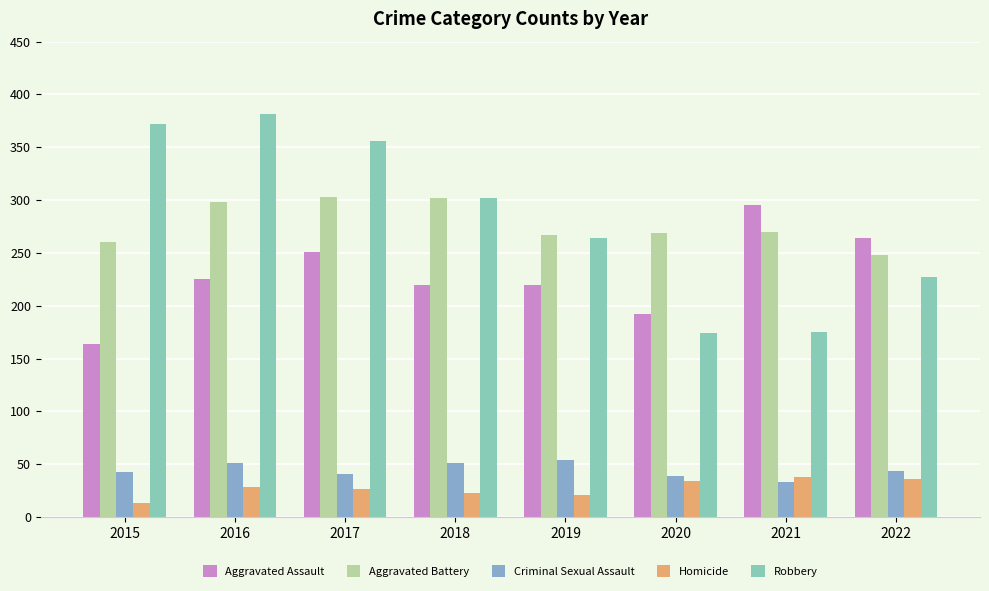

Reading left to right, transcribe all the data shown in this chart.

Aggravated Assault: 2015=164	2016=225	2017=251	2018=220	2019=220	2020=192	2021=295	2022=264
Aggravated Battery: 2015=260	2016=298	2017=303	2018=302	2019=267	2020=269	2021=270	2022=248
Criminal Sexual Assault: 2015=43	2016=51	2017=41	2018=51	2019=54	2020=39	2021=33	2022=44
Homicide: 2015=13	2016=28	2017=27	2018=23	2019=21	2020=34	2021=38	2022=36
Robbery: 2015=372	2016=381	2017=356	2018=302	2019=264	2020=174	2021=175	2022=227